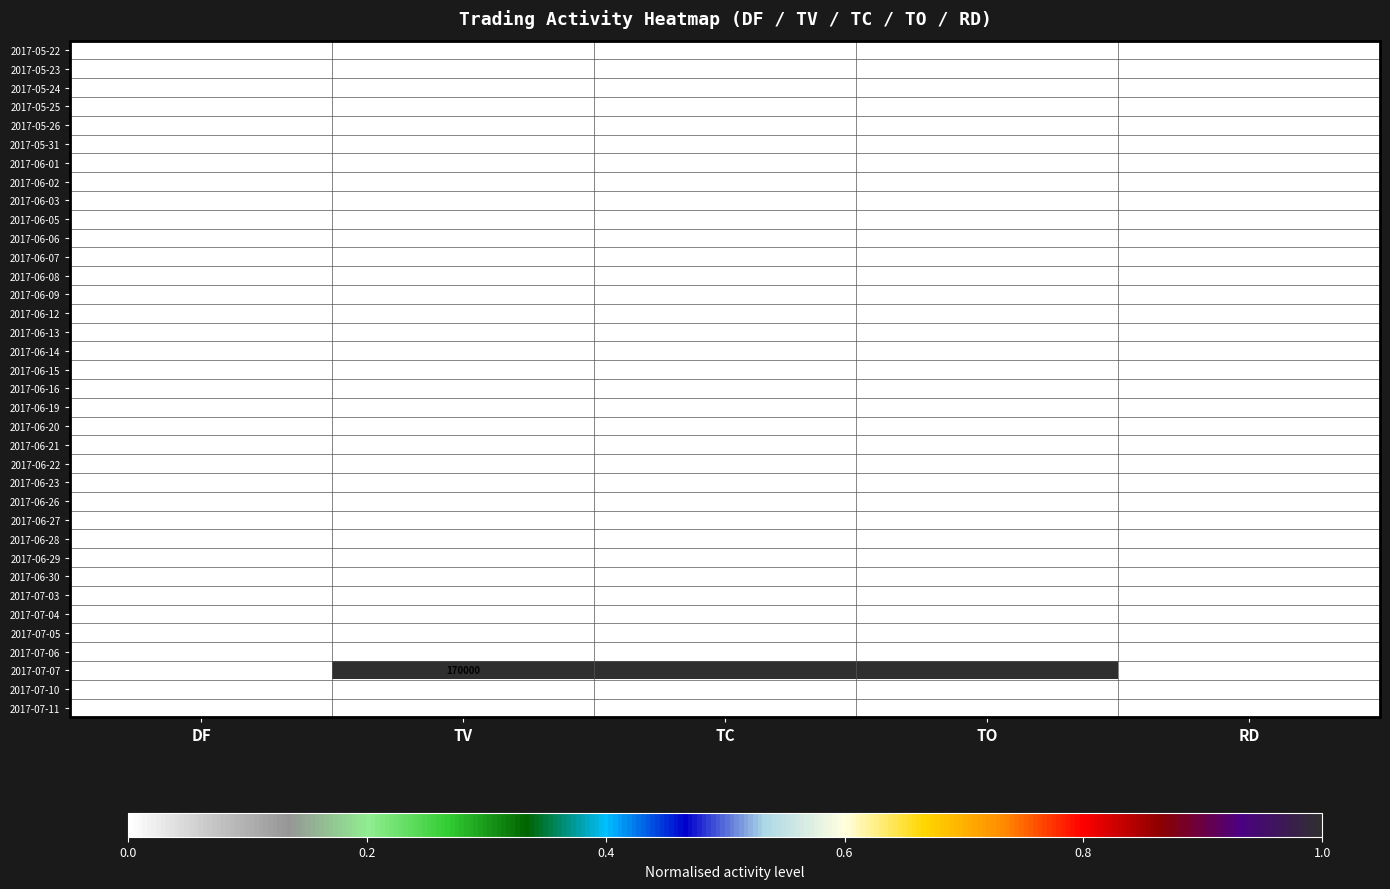

Which label corresponds to the largest value in the chart?

TV